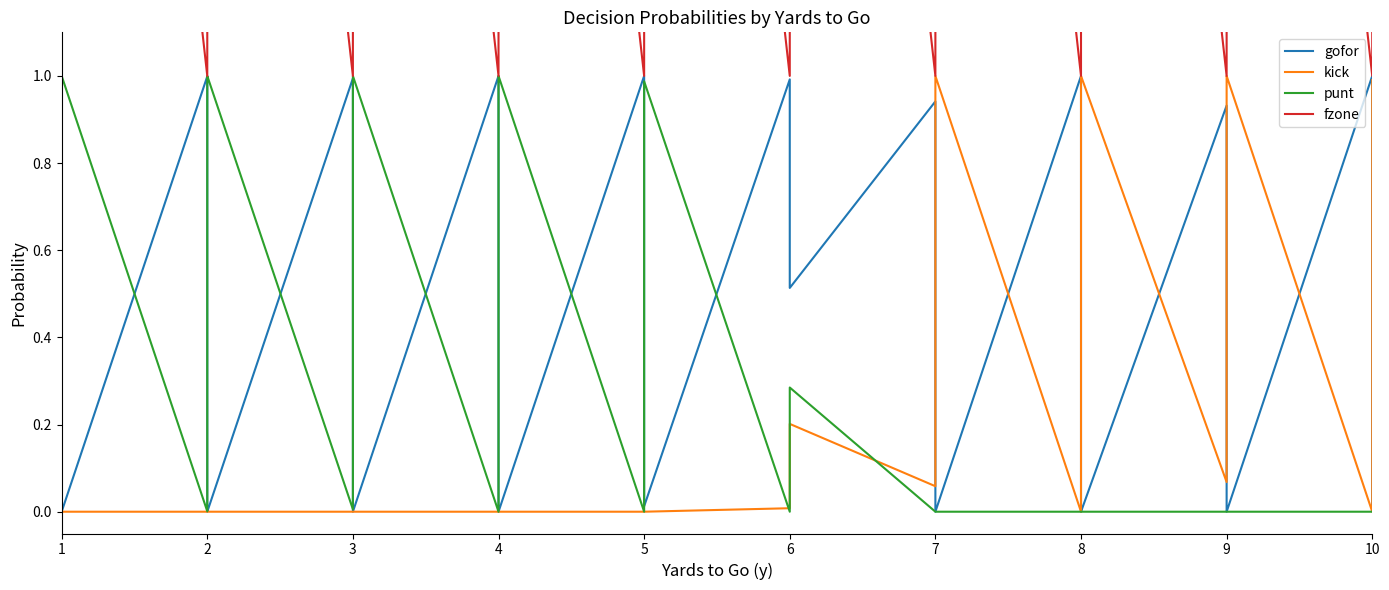

How many lines are shown in the chart?

4